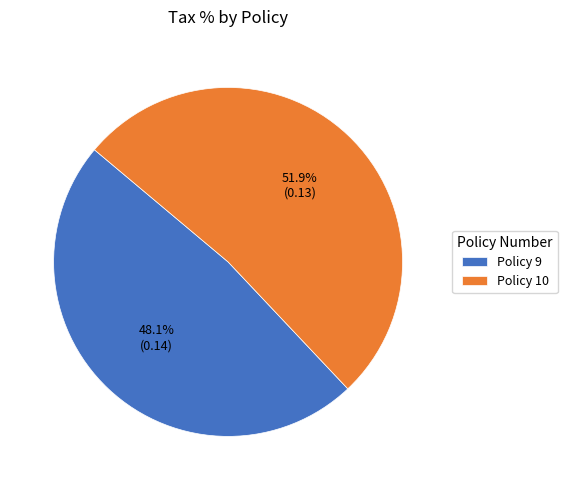

What percentage is the Policy 9 slice, to the nearest percent?

48%